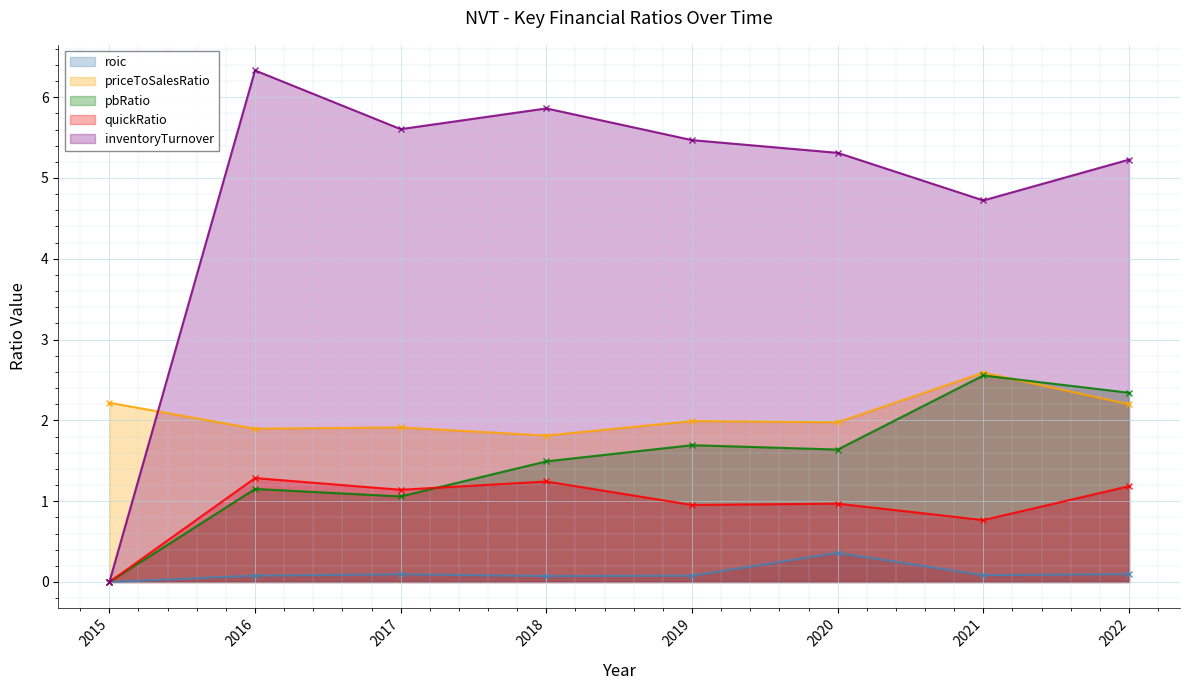

At which category does inventoryTurnover reach its first local valley?

2017